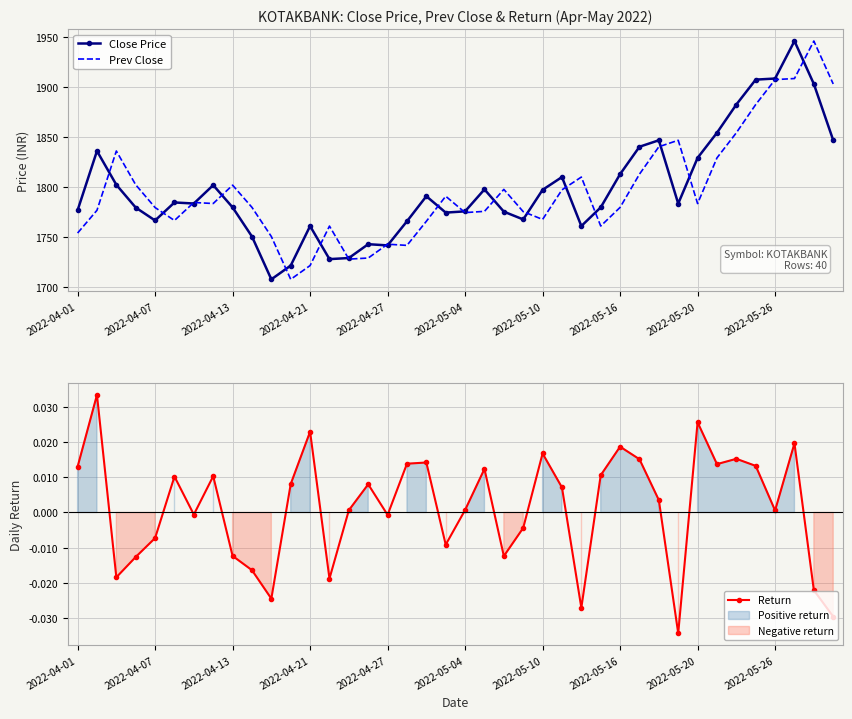

Reading left to right, transcribe all the data shown in this chart.

Close Price: 1776.7	1836.0	1802.2	1779.4	1766.5	1784.5	1783.5	1801.8	1779.6	1750.4	1707.5	1721.3	1760.8	1727.8	1728.8	1742.7	1741.5	1765.7	1790.8	1774.3	1775.6	1797.6	1775.3	1767.5	1797.2	1810.0	1760.9	1779.5	1812.8	1840.3	1846.8	1783.4	1829.2	1854.3	1882.6	1907.5	1908.7	1946.2	1903.2	1846.8
Prev Close: 1753.8	1776.7	1836.0	1802.2	1779.4	1766.5	1784.5	1783.5	1801.8	1779.6	1750.4	1707.5	1721.3	1760.8	1727.8	1728.8	1742.7	1741.5	1765.7	1790.8	1774.3	1775.6	1797.6	1775.3	1767.5	1797.2	1810.0	1760.9	1779.5	1812.8	1840.3	1846.8	1783.4	1829.2	1854.3	1882.6	1907.5	1908.7	1946.2	1903.2
Return: 0.0	0.0	-0.0	-0.0	-0.0	0.0	-0.0	0.0	-0.0	-0.0	-0.0	0.0	0.0	-0.0	0.0	0.0	-0.0	0.0	0.0	-0.0	0.0	0.0	-0.0	-0.0	0.0	0.0	-0.0	0.0	0.0	0.0	0.0	-0.0	0.0	0.0	0.0	0.0	0.0	0.0	-0.0	-0.0